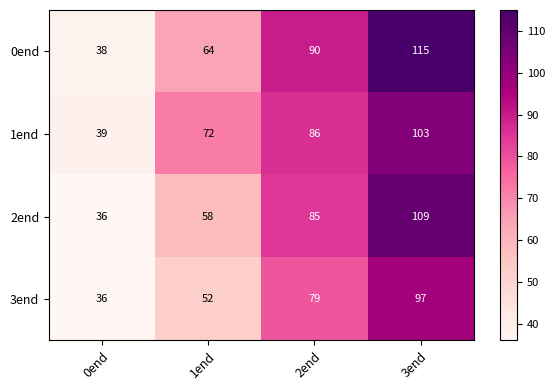

Reading left to right, what are all the values shown in this chart?

0end: 0end=38	1end=64	2end=90	3end=115
1end: 0end=39	1end=72	2end=86	3end=103
2end: 0end=36	1end=58	2end=85	3end=109
3end: 0end=36	1end=52	2end=79	3end=97